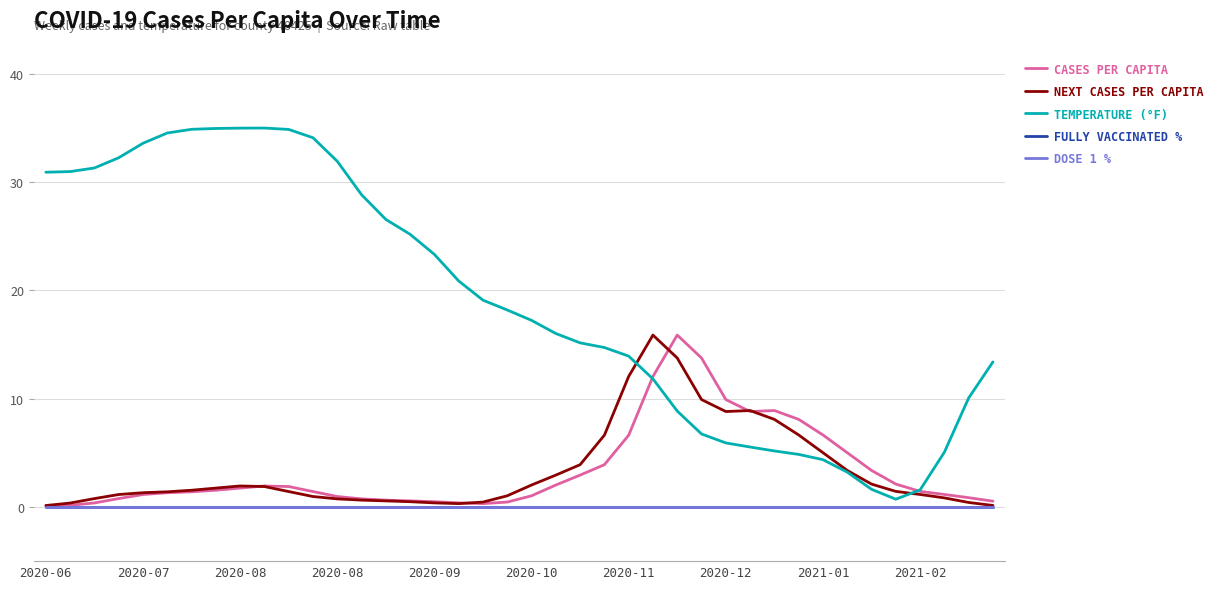

Is this an area chart (filled region under the line)?

No